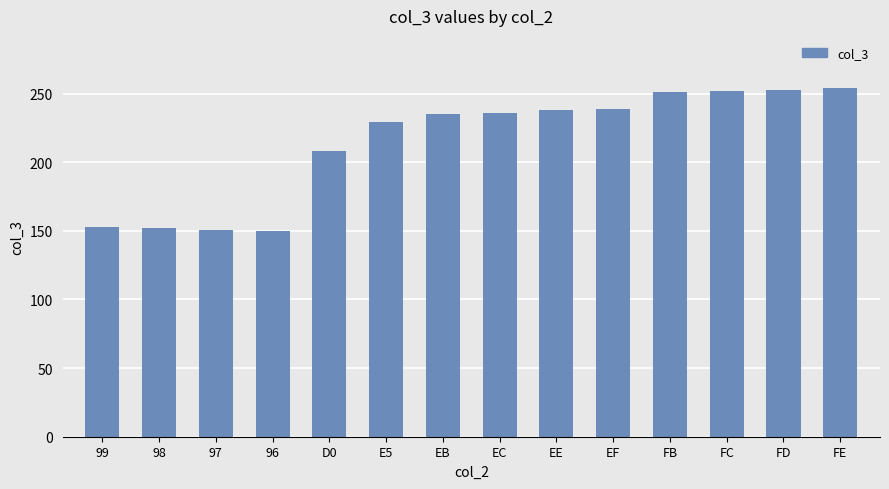

What is the greatest value displayed?

254